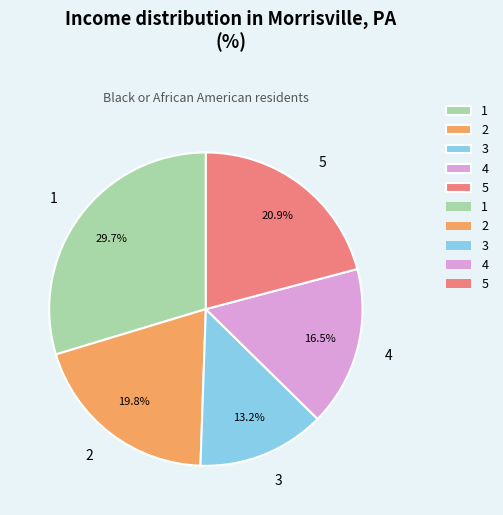

Approximately how many times larger is the value at 5 compared to 3?

1.6